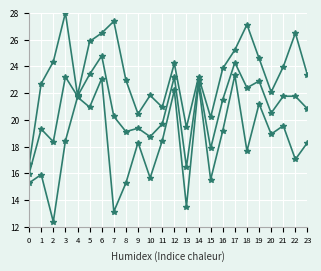

Count the number of data series in this chart.

3